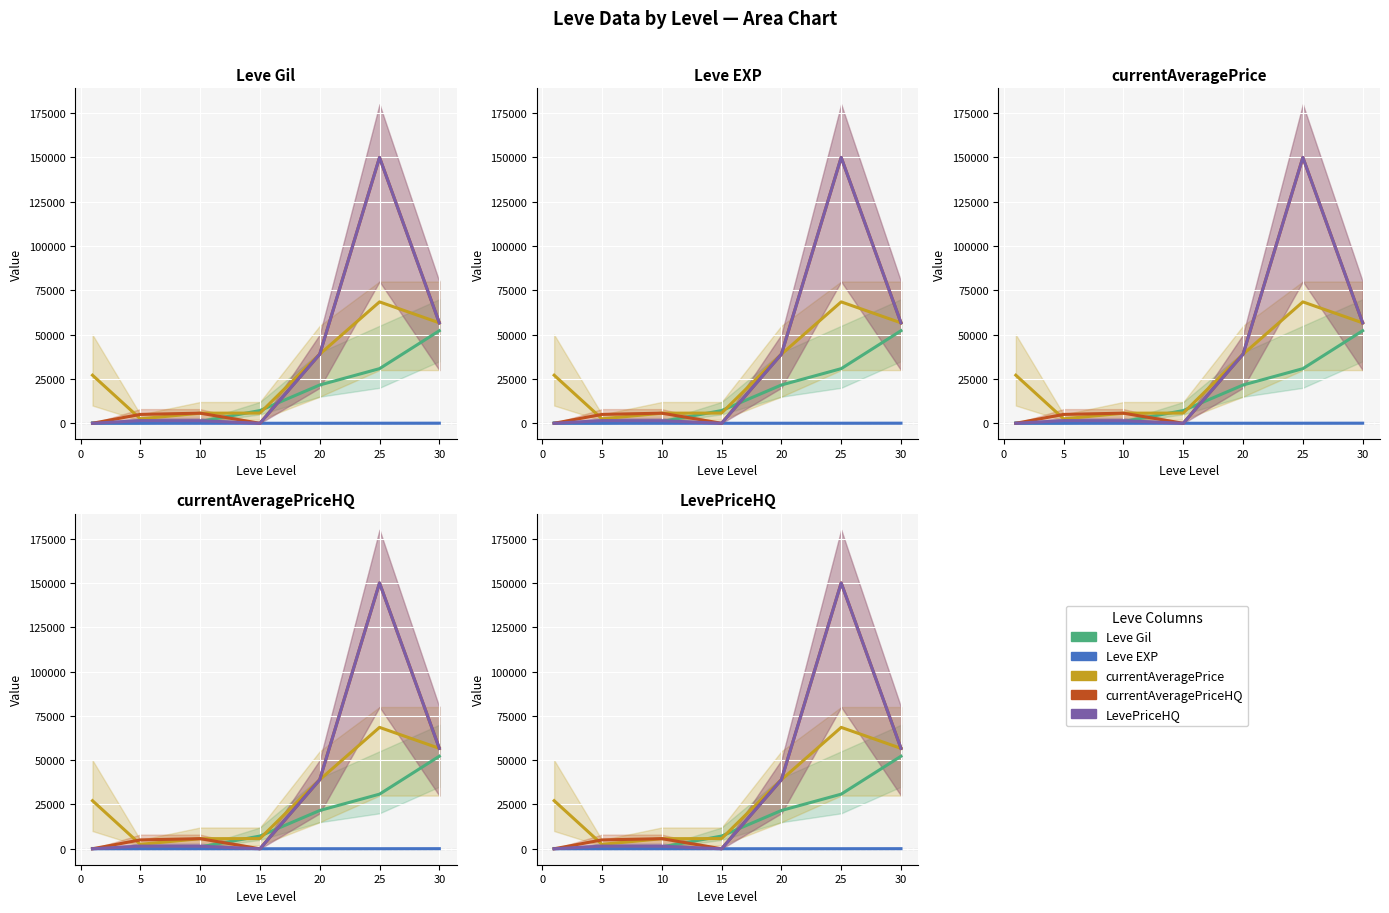

Which series ends up on top after the final intersection of currentAveragePriceHQ and Leve EXP?

currentAveragePriceHQ